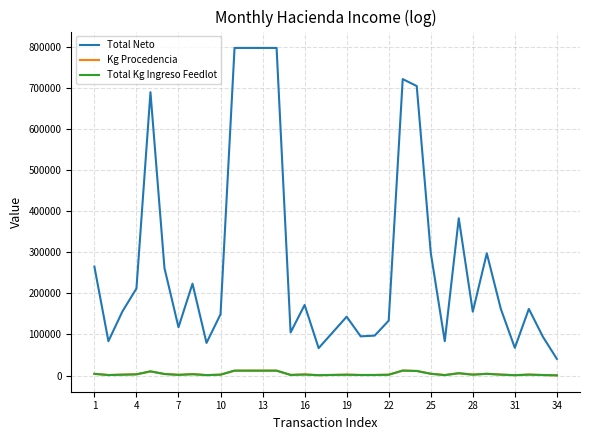

What are all the series names shown in the legend?

Total Neto, Kg Procedencia, Total Kg Ingreso Feedlot